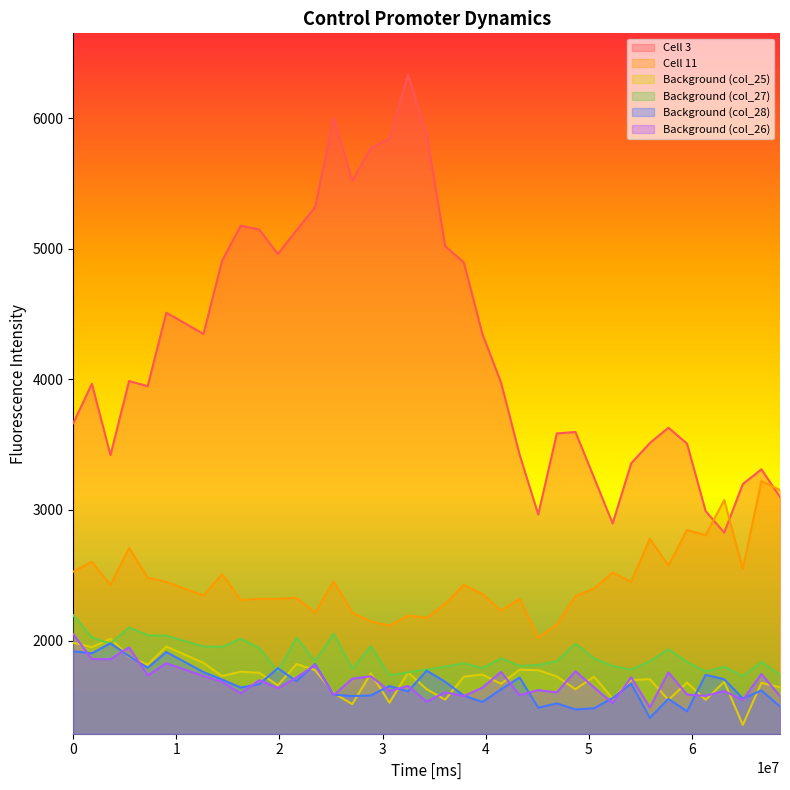

True or false: Background (col_26) and Cell 3 cross at least once.

False